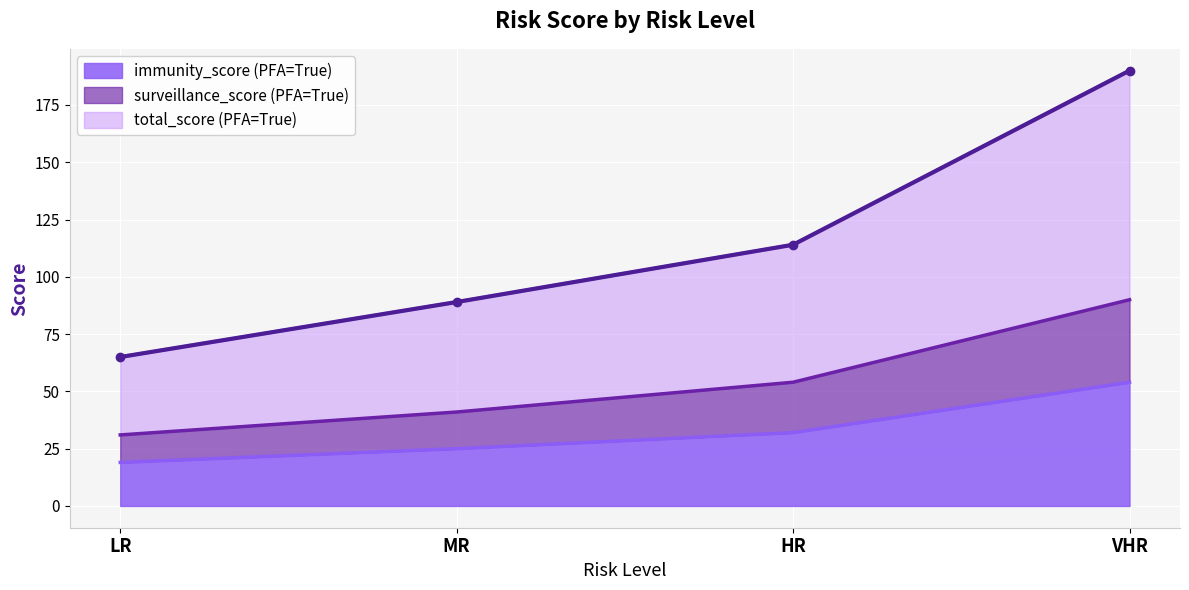

True or false: immunity_score (PFA=True) has more than 2 interior local peaks.

False